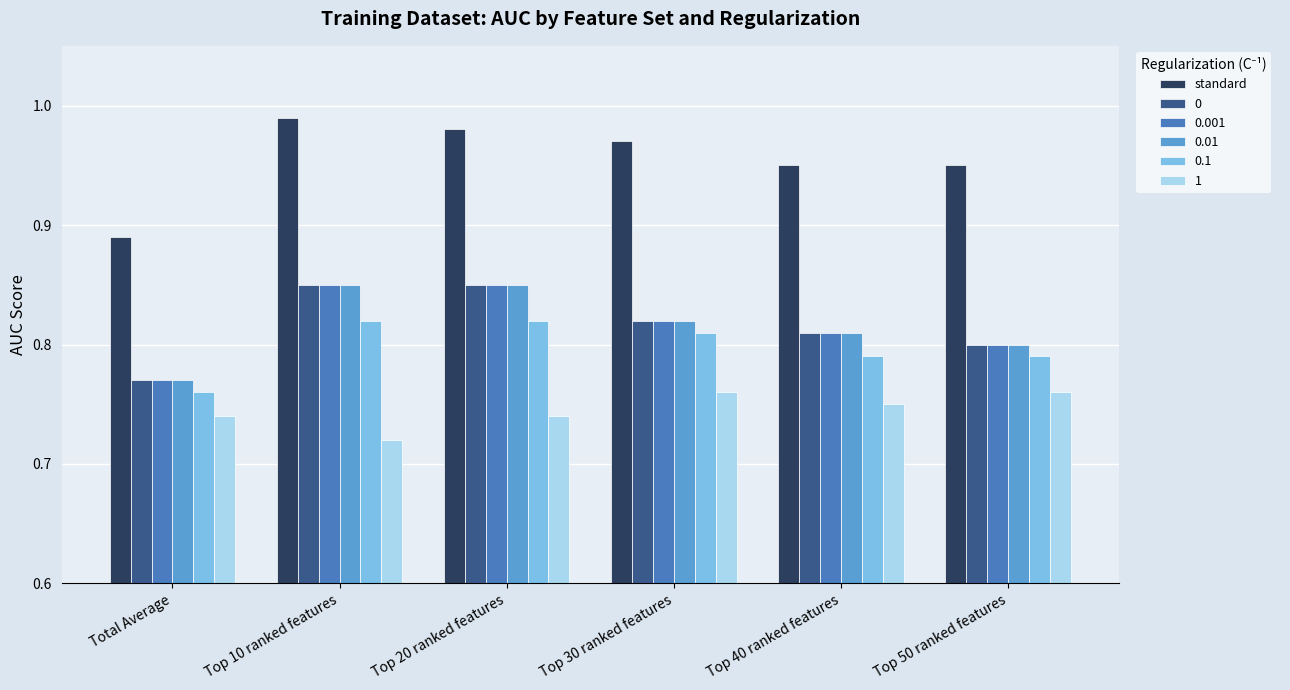

What is the sum of all 0 values?

4.9